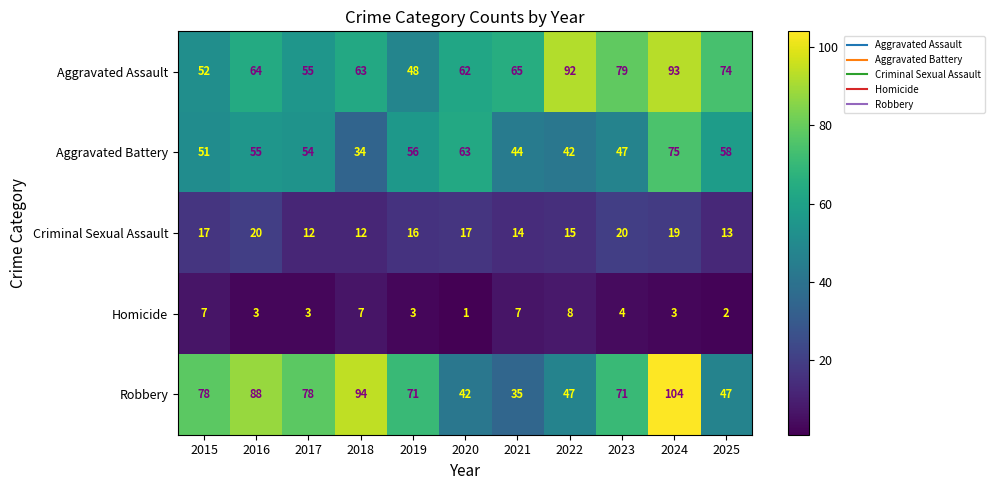

What is the total value across all series at 2015?

205